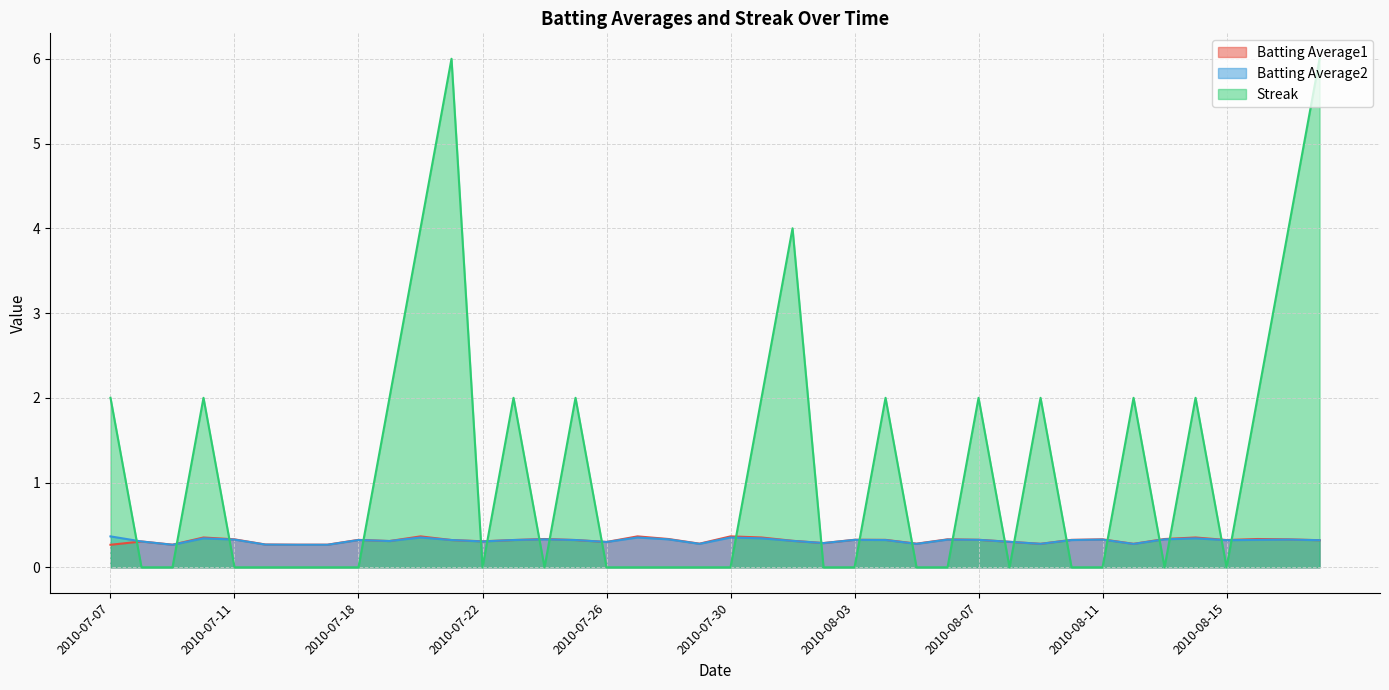

Which category has the highest value across all series?

2010-07-21